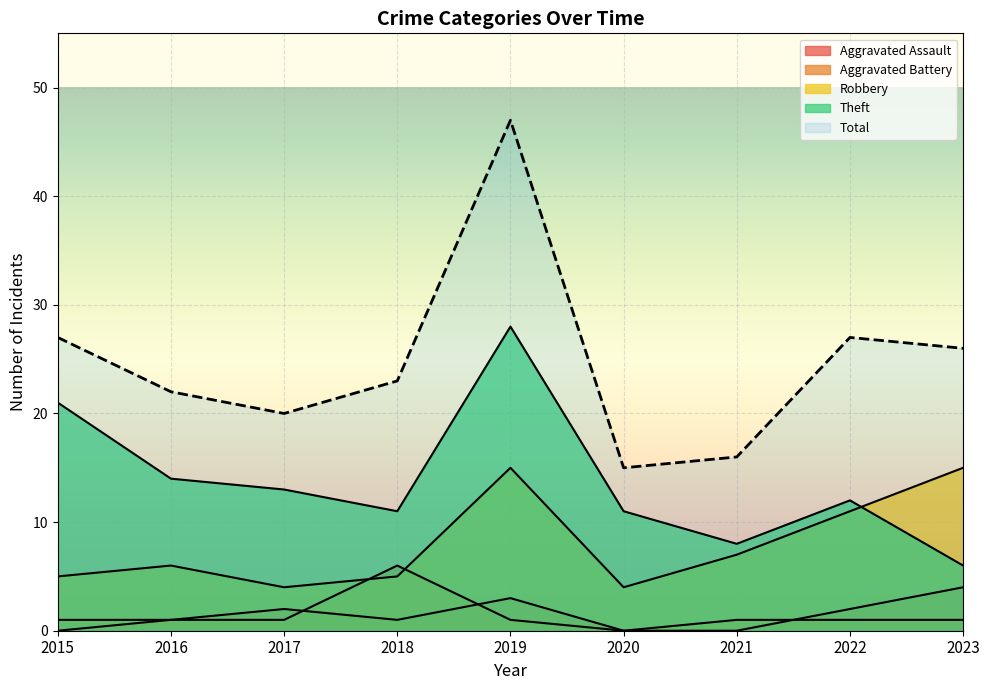

At how many categories does at least one series exceed 24?

4